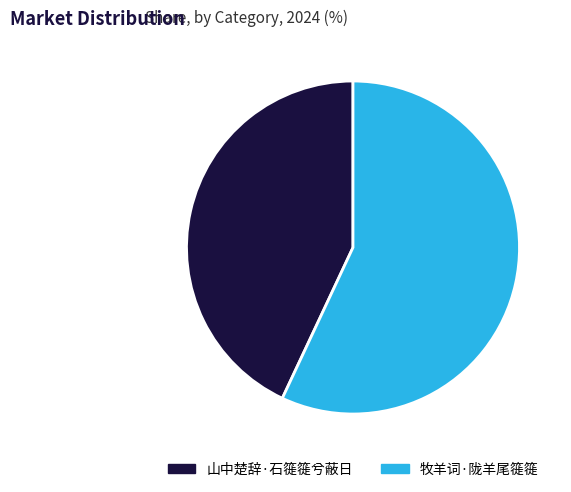

Which has a higher value, 山中楚辞·石簁簁兮蔽日 or 牧羊词·陇羊尾簁簁?

牧羊词·陇羊尾簁簁